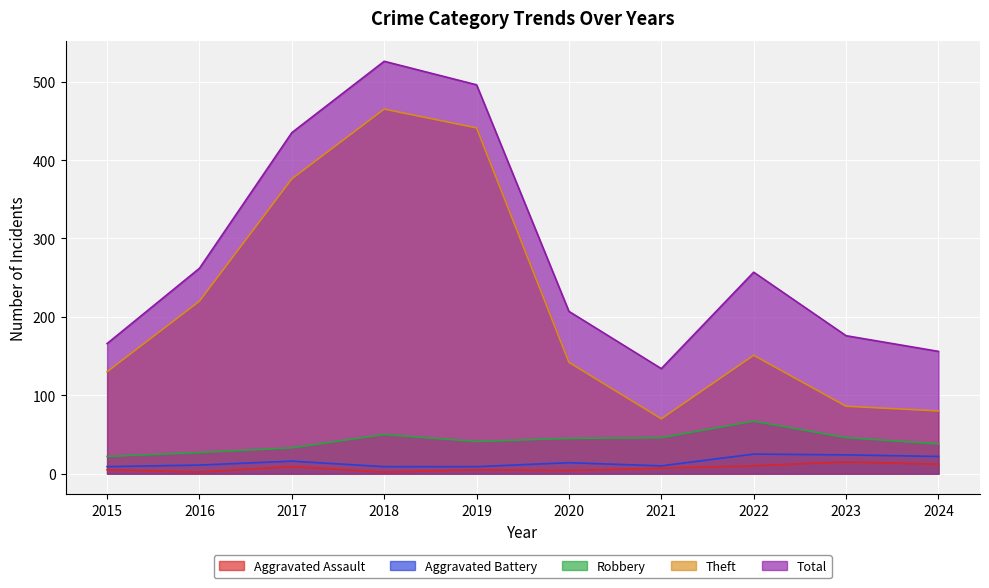

At how many categories does at least one series exceed 259?

4